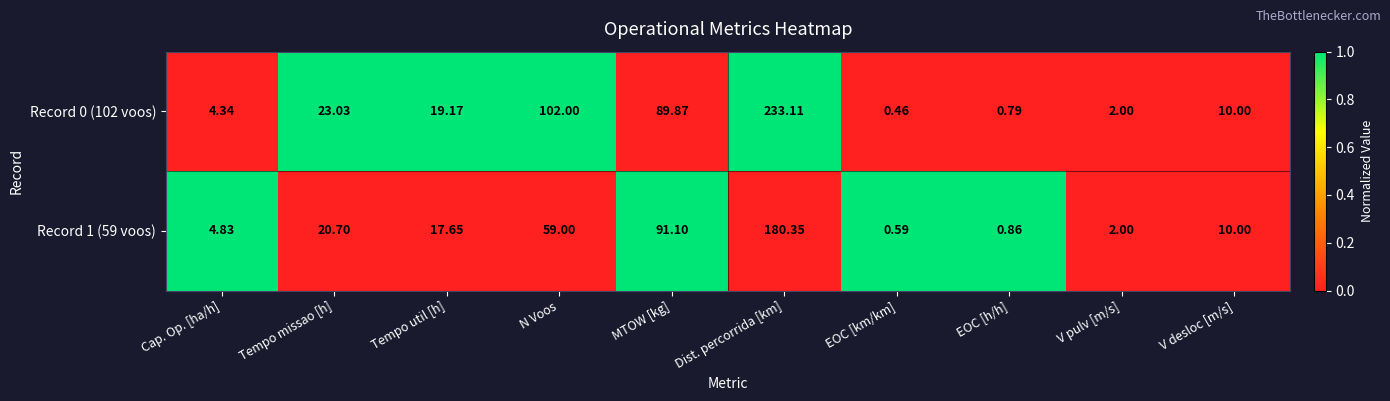

At which label does Record 0 (102 voos) first exceed 19?

Tempo missao [h]